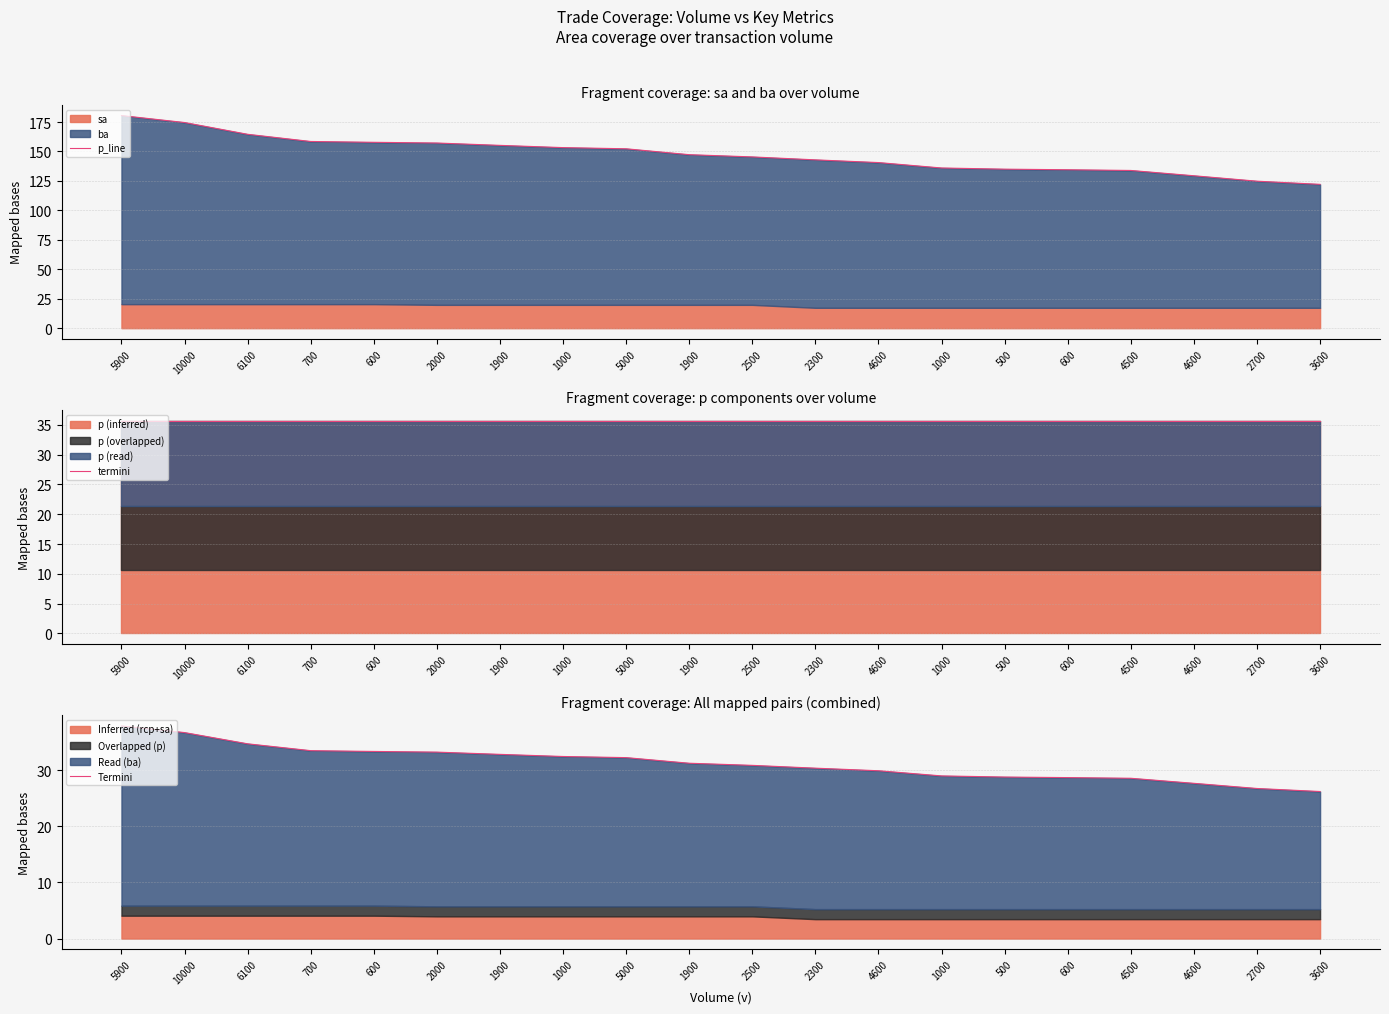

What is the value of the Termini point at the 8th from the left?

32.4